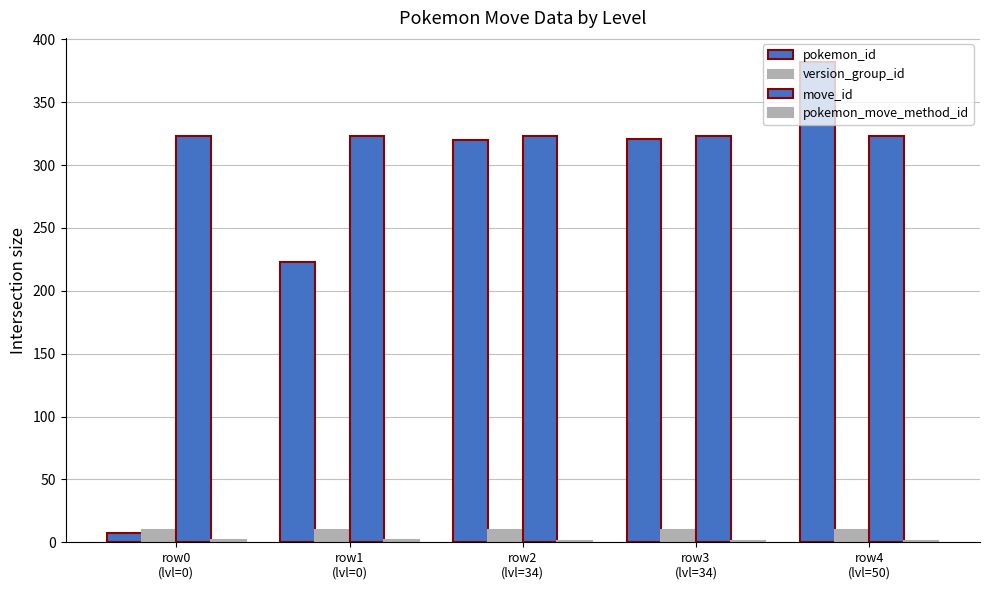

Reading left to right, what are all the values shown in this chart?

pokemon_id: row0
(lvl=0)=7	row1
(lvl=0)=223	row2
(lvl=34)=320	row3
(lvl=34)=321	row4
(lvl=50)=382
version_group_id: row0
(lvl=0)=10	row1
(lvl=0)=10	row2
(lvl=34)=10	row3
(lvl=34)=10	row4
(lvl=50)=10
move_id: row0
(lvl=0)=323	row1
(lvl=0)=323	row2
(lvl=34)=323	row3
(lvl=34)=323	row4
(lvl=50)=323
pokemon_move_method_id: row0
(lvl=0)=2	row1
(lvl=0)=2	row2
(lvl=34)=1	row3
(lvl=34)=1	row4
(lvl=50)=1